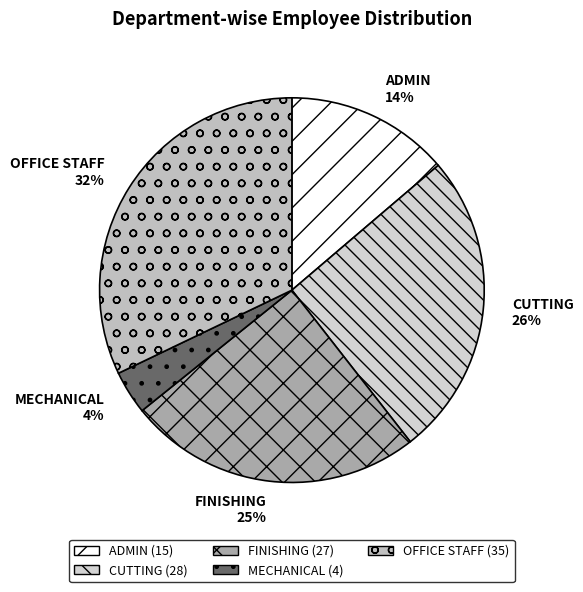

Which has a higher value, CUTTING or MECHANICAL?

CUTTING